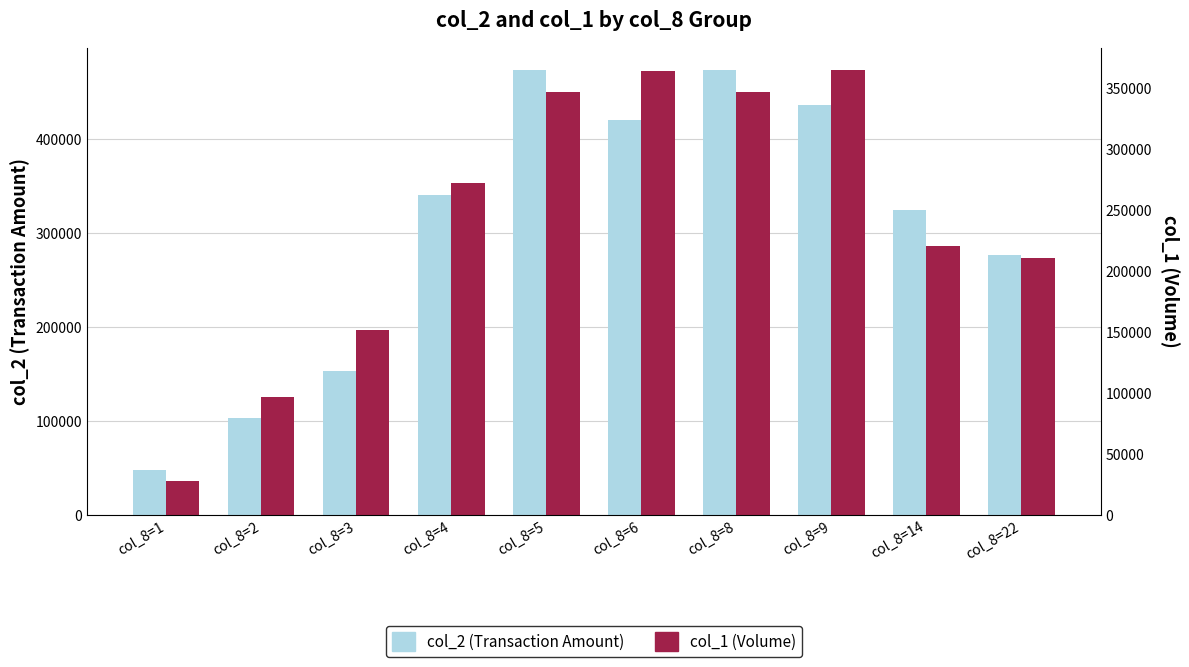

What is the total value across all series at col_8=8?

820290